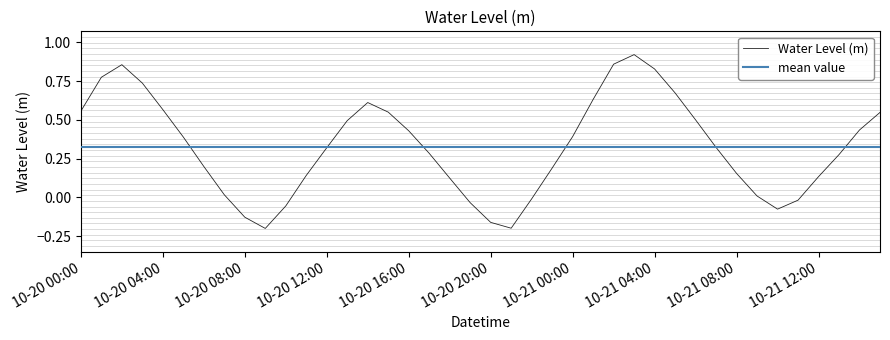

How many values are below zero?

9